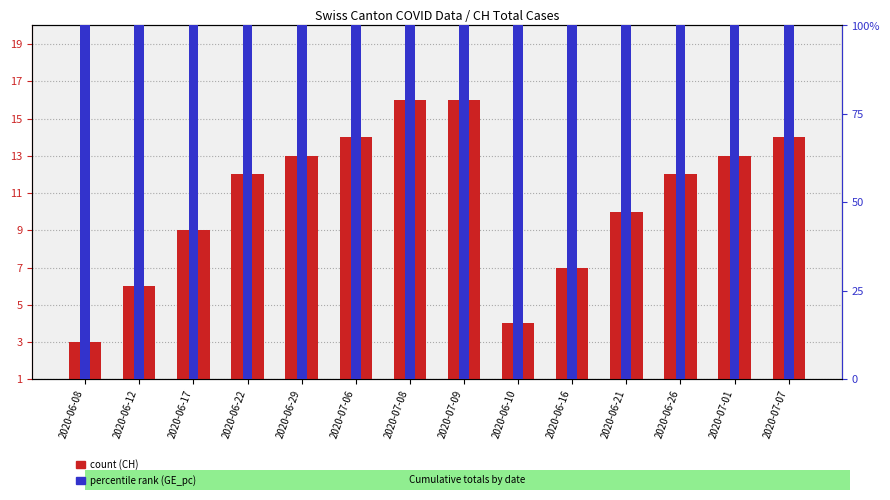

How many bars are there in total?

28